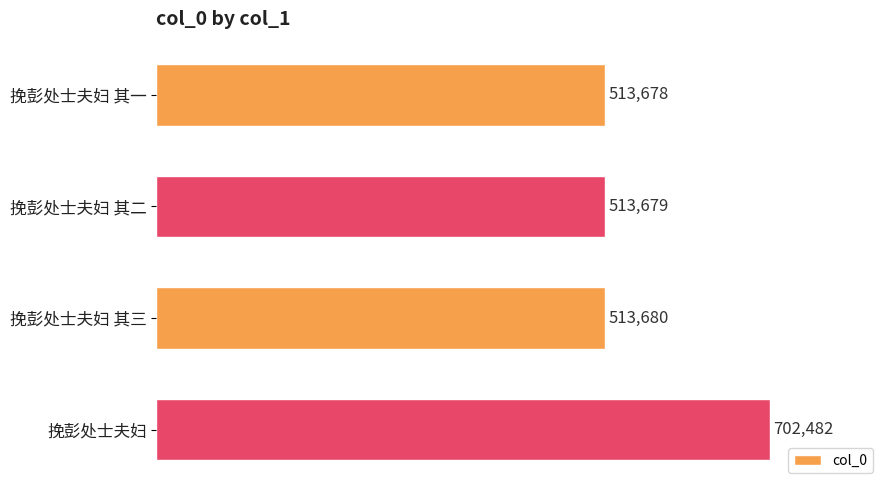

The value at 挽彭处士夫妇 其一 is 513678. True or false?

True